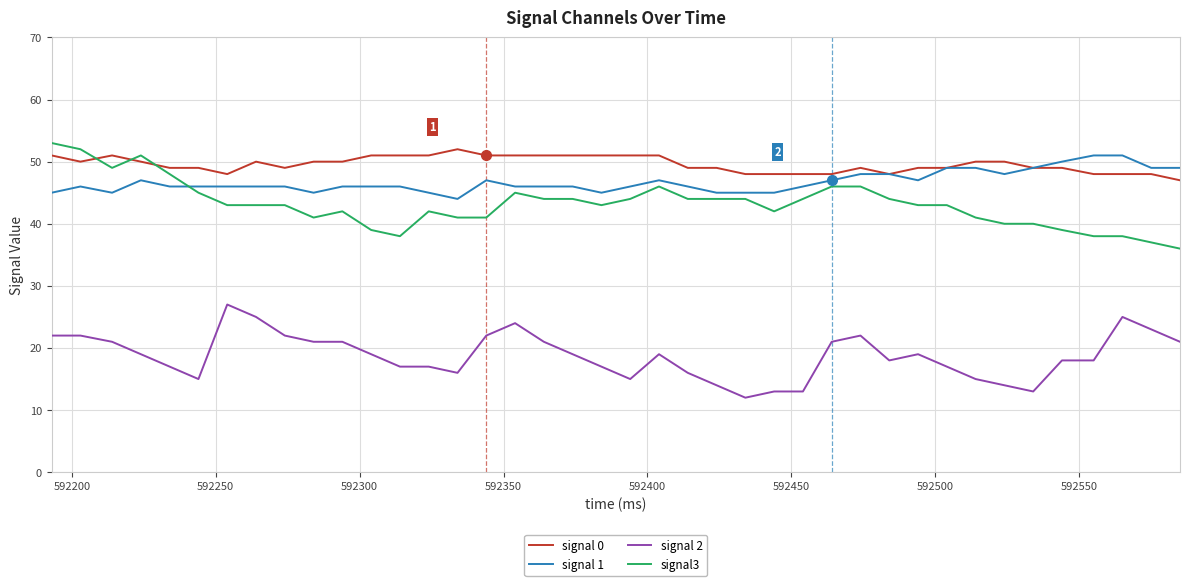

Count the number of data series in this chart.

4